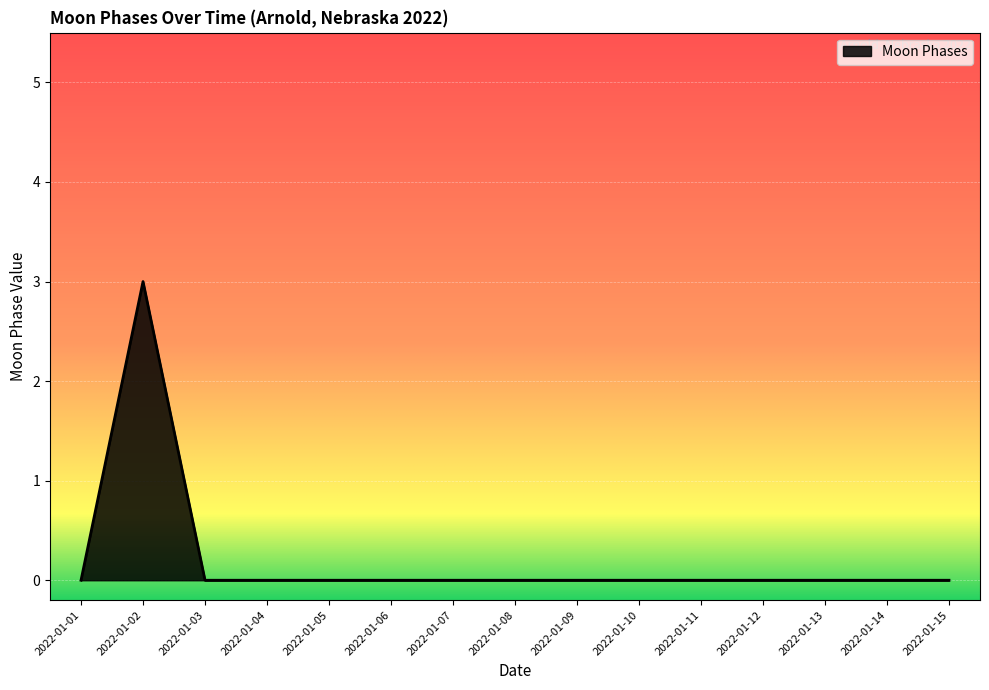

The chart shows a value of 0 at 2022-01-13. True or false?

True